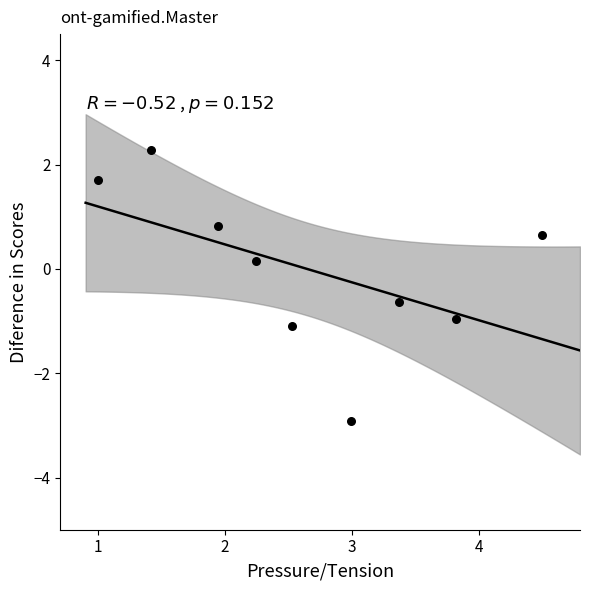

What is the average X value?

2.6